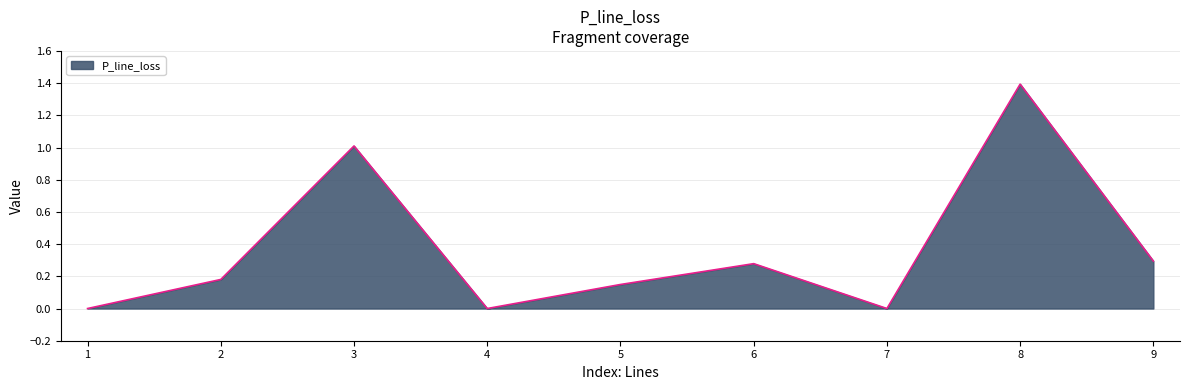

Which label corresponds to the largest value in the chart?

8